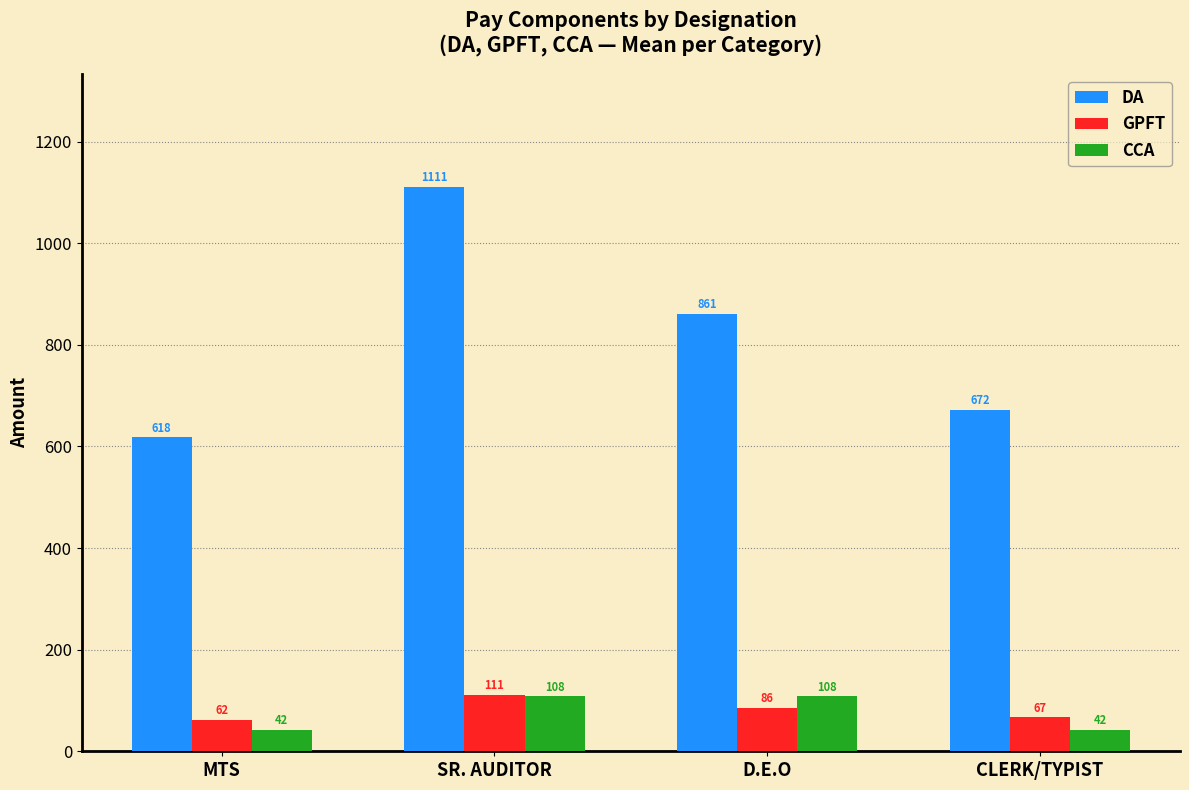

What is the label of the 2nd bar from the left?

SR. AUDITOR